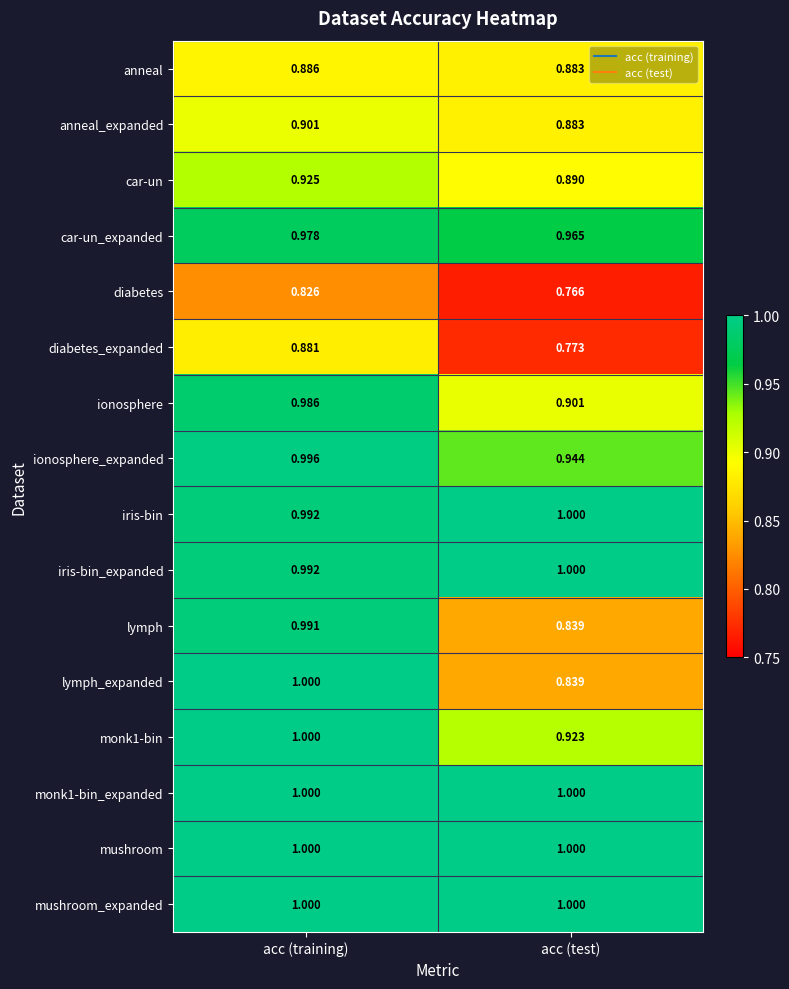

At which category is the sum across all series the highest?

acc (training)